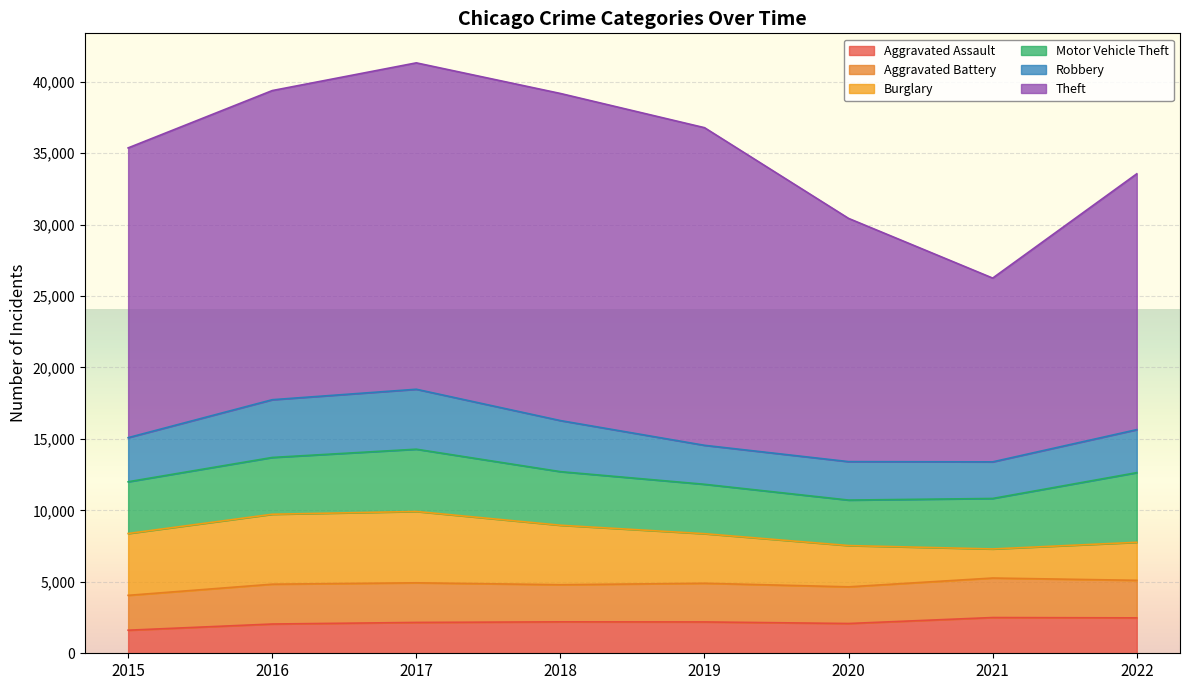

Count the number of data series in this chart.

6